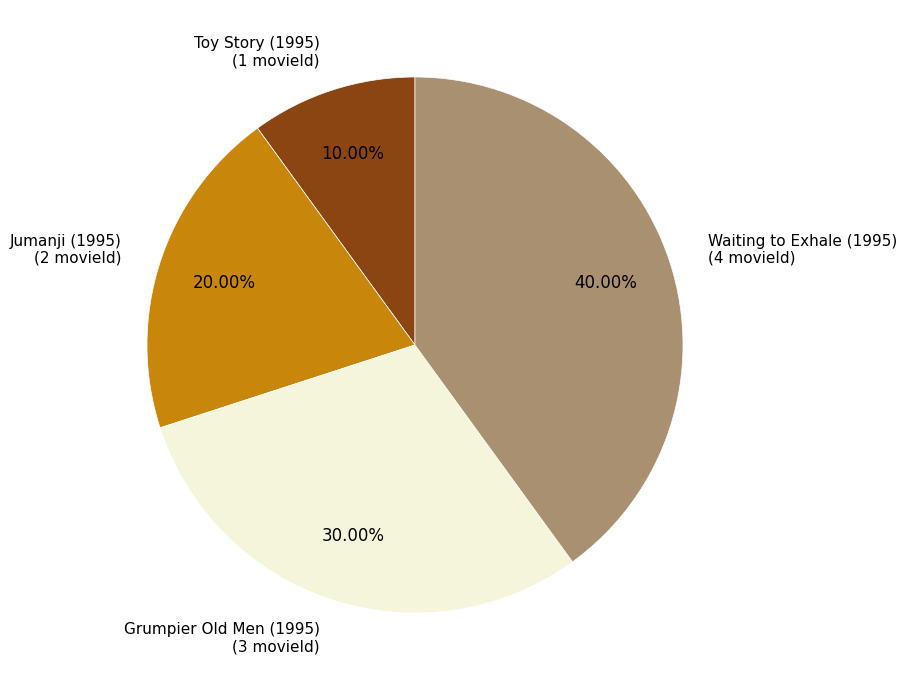

Is there any slice that represents more than half of the pie?

No